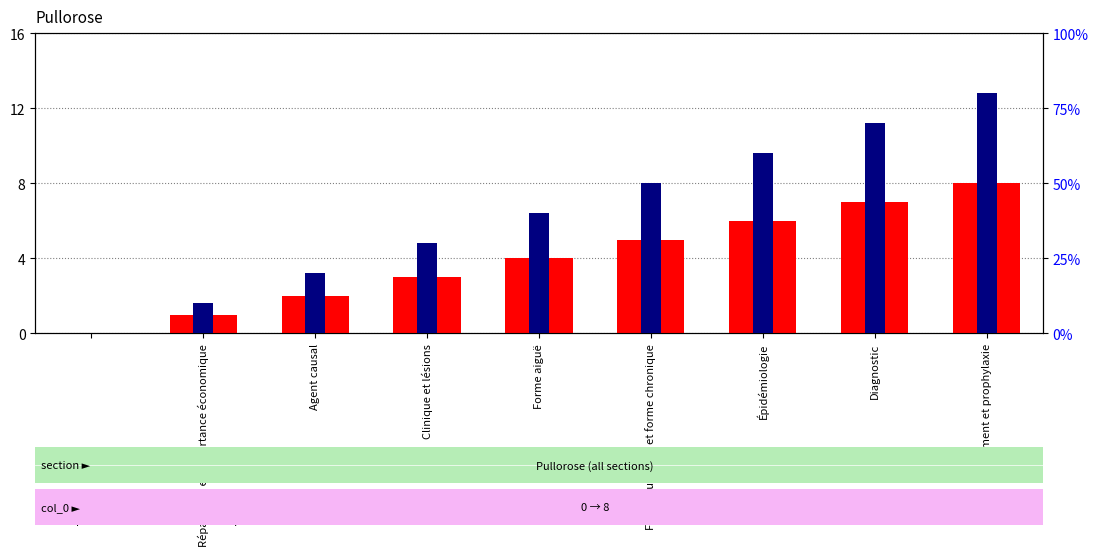

How many values in count are above zero?

8